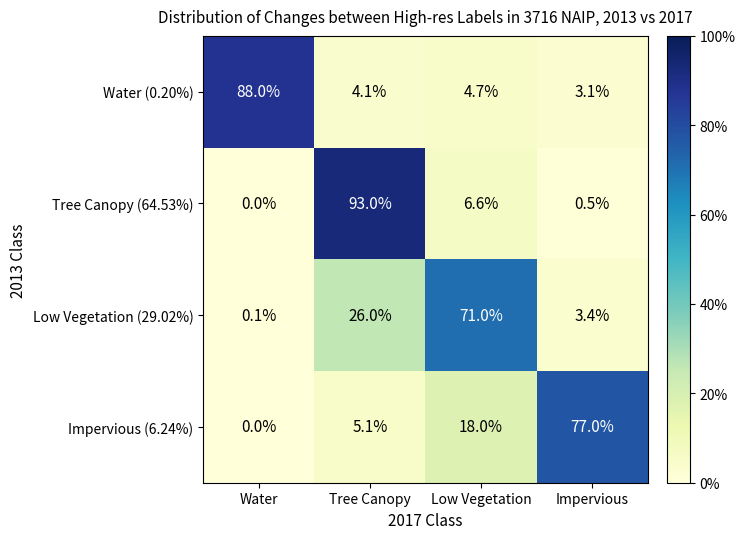

Which series has the widest spread of values?

Tree Canopy (64.53%)